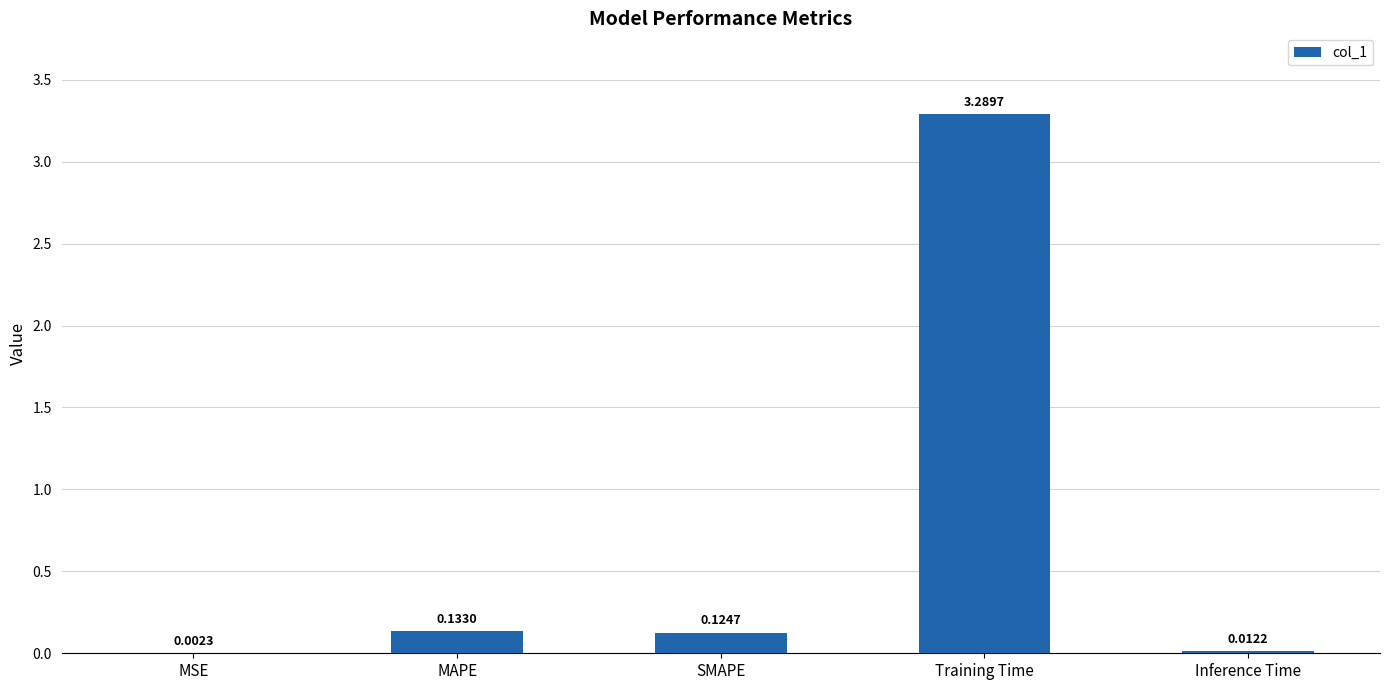

Between MAPE and SMAPE, which is larger?

MAPE